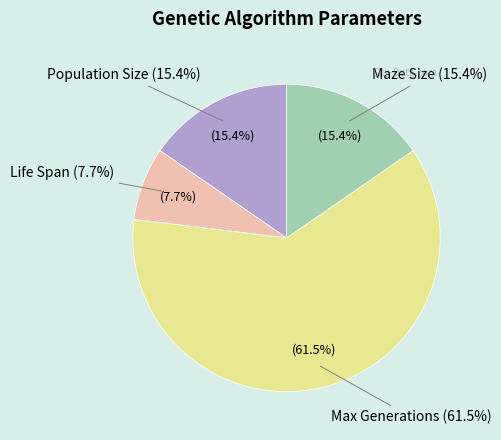

To the nearest percent, what is the combined percentage of Maze Size and Population Size?

31%